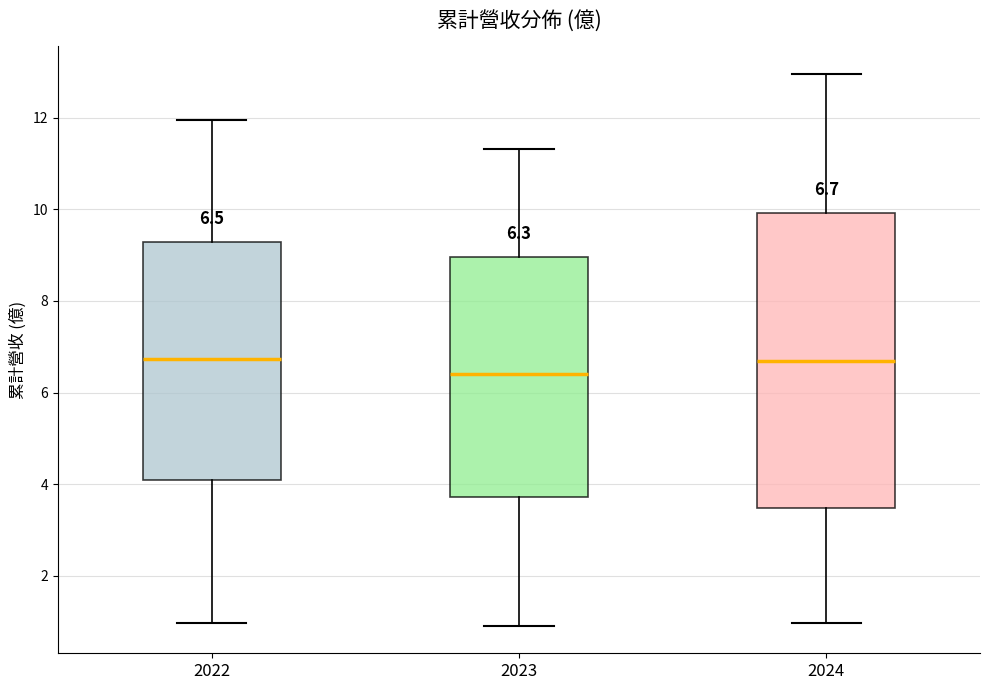

Which box has the lowest median line?

2023